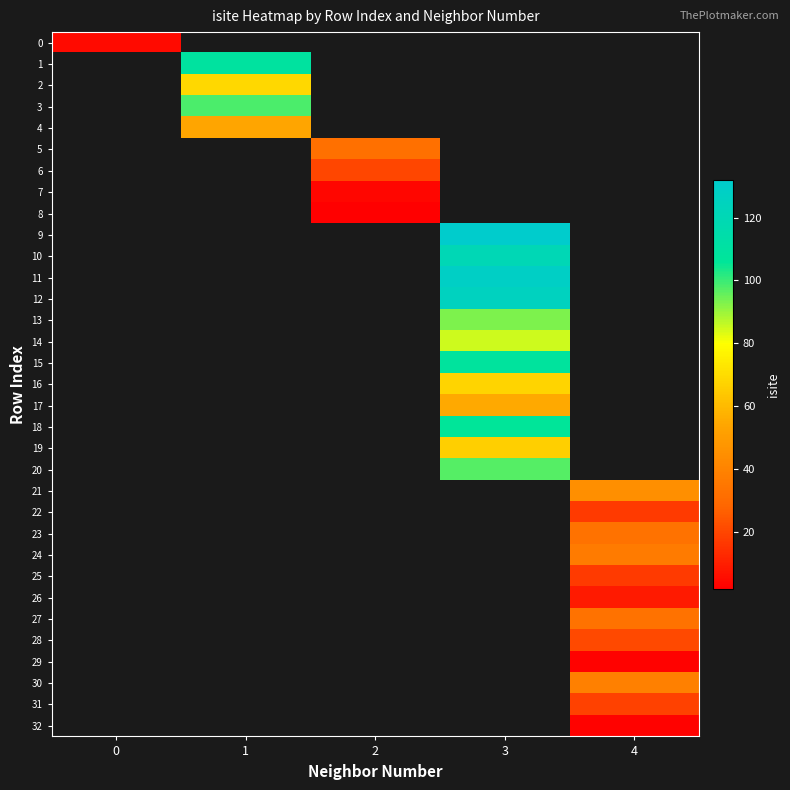

How many categories are shown in the chart?

5